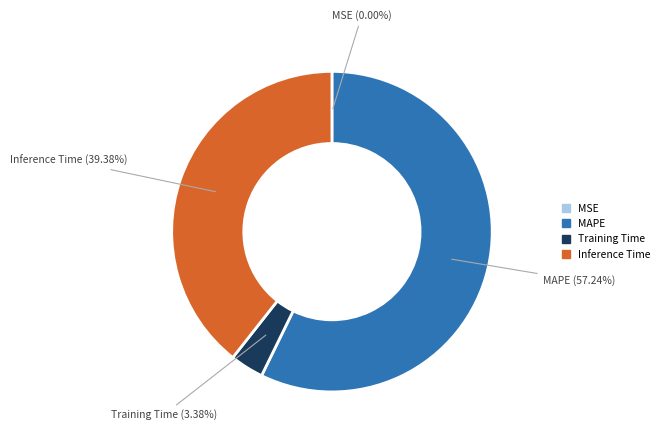

Is there any slice that represents more than half of the pie?

Yes